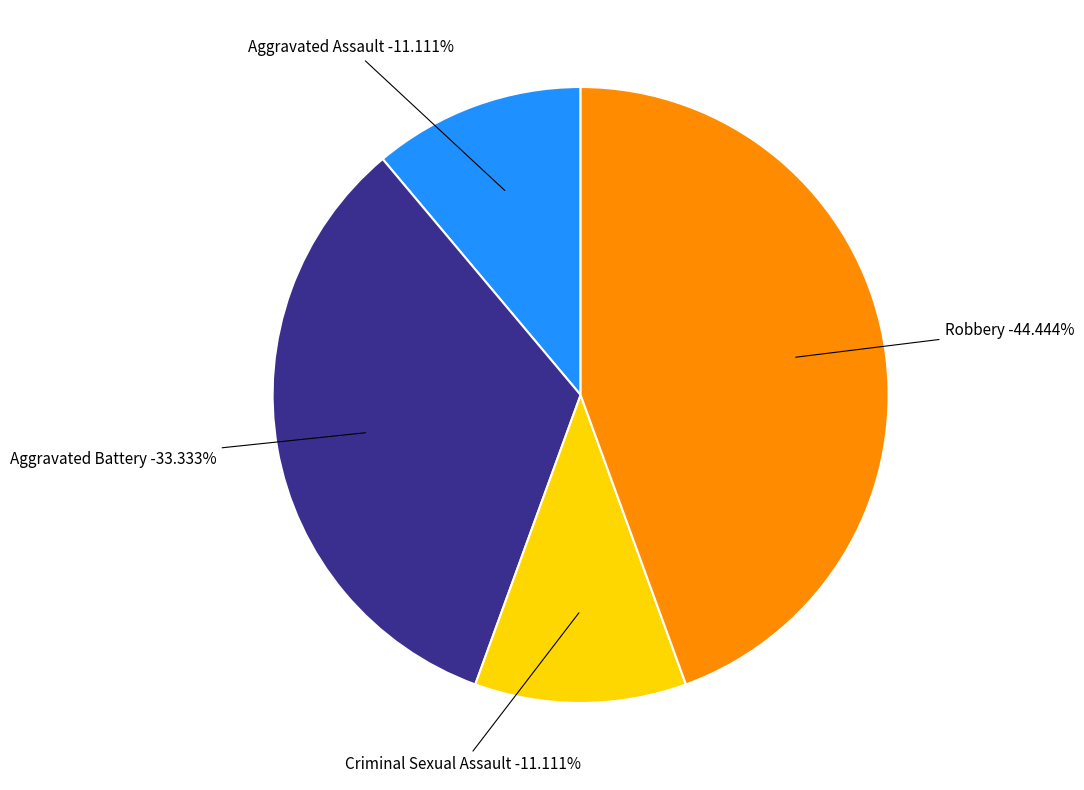

To the nearest percent, what is the combined percentage of Aggravated Battery and Criminal Sexual Assault?

44%